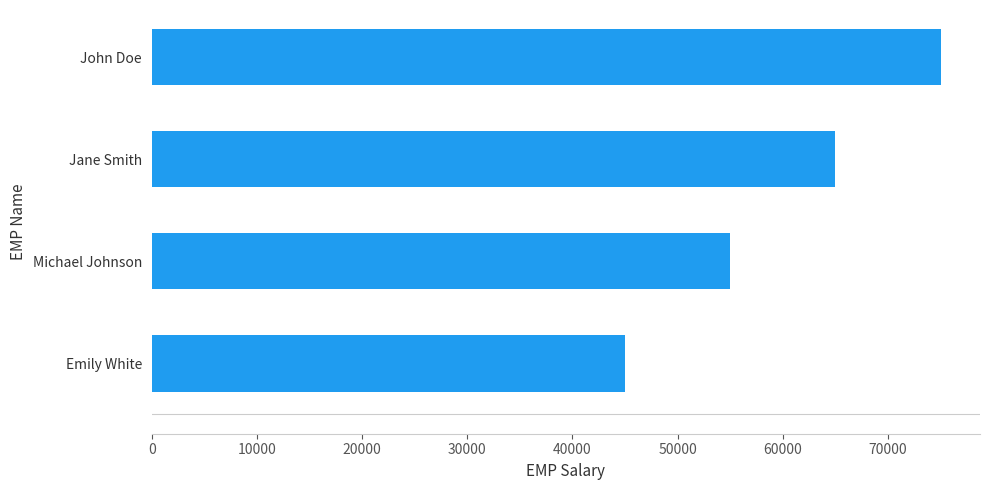

The chart shows a value of 75000 at John Doe. True or false?

True